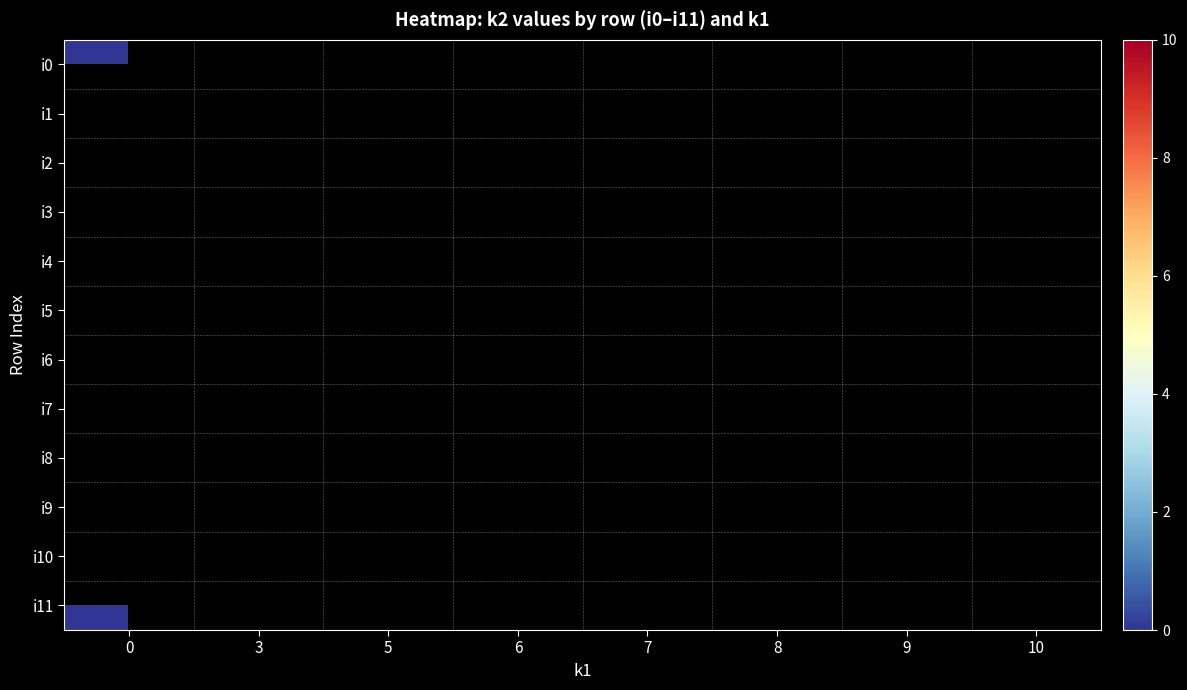

At 3, list the series in order from smallest to largest.

i0, i1, i2, i3, i4, i5, i6, i7, i8, i9, i10, i11